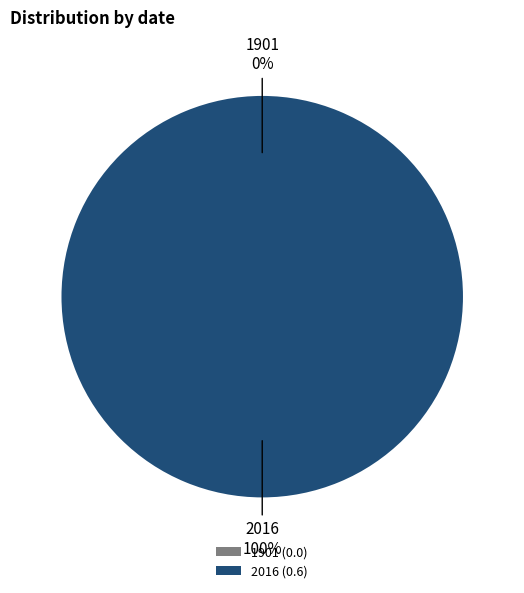

True or false: 1901 accounts for 1% of the total.

False